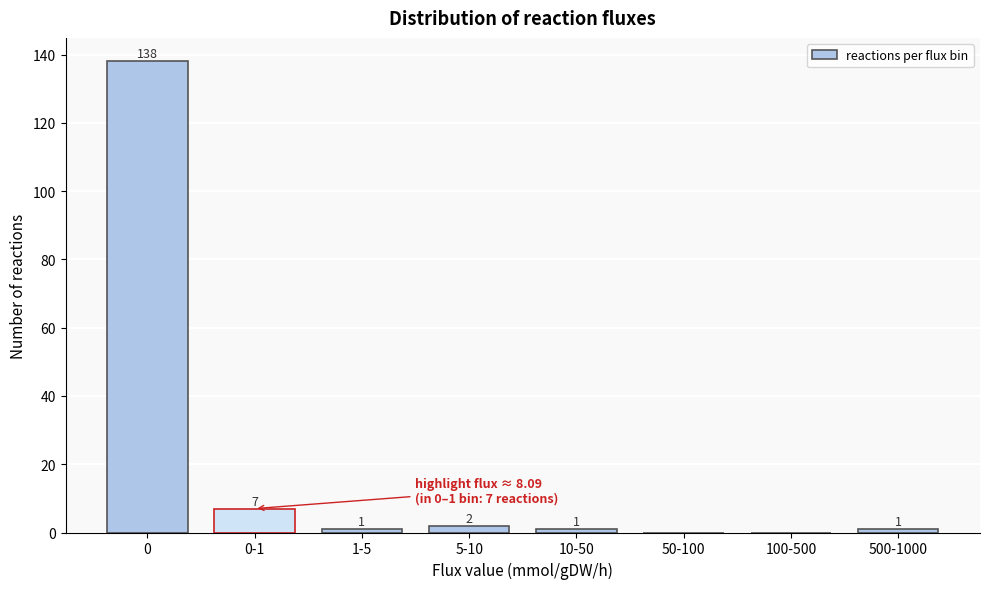

Reading left to right, transcribe all the data shown in this chart.

0=138	0-1=7	1-5=1	5-10=2	10-50=1	50-100=0	100-500=0	500-1000=1